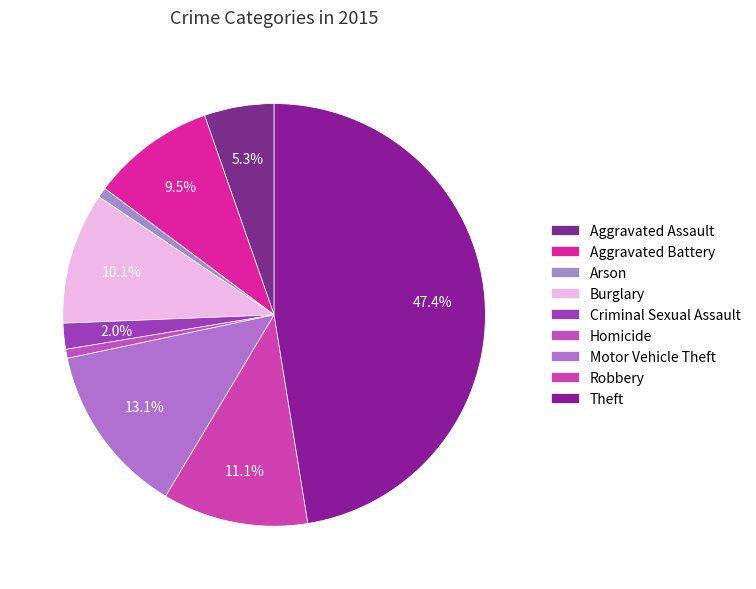

What is the change in value from Homicide to Robbery?

+137